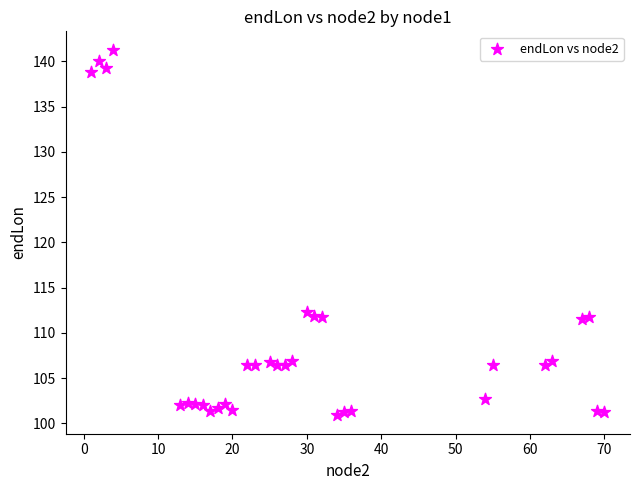

What is the range of X values (max minus min)?

69.0